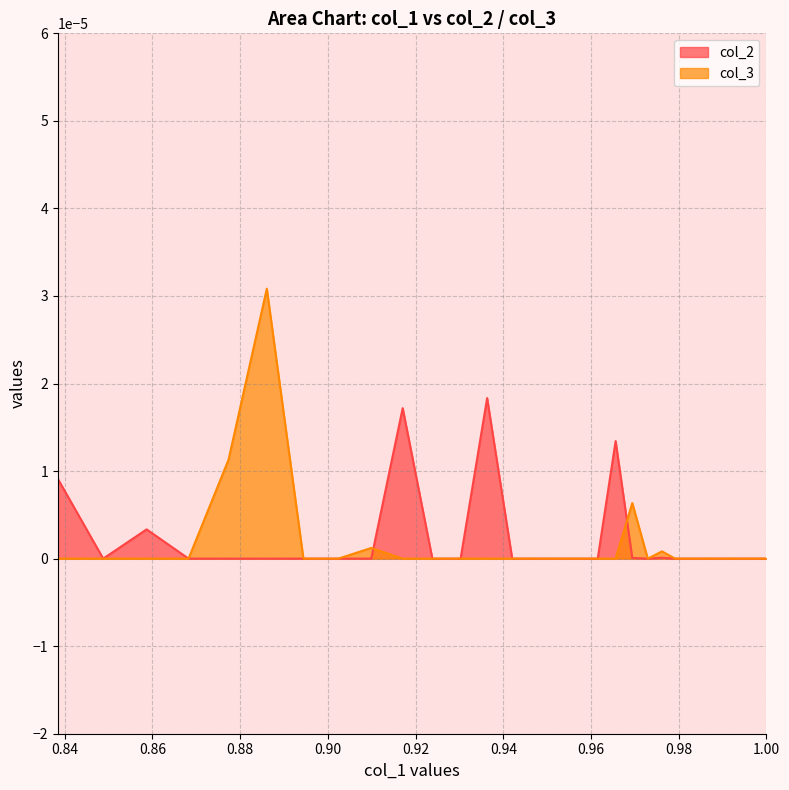

What are all the series names shown in the legend?

col_2, col_3